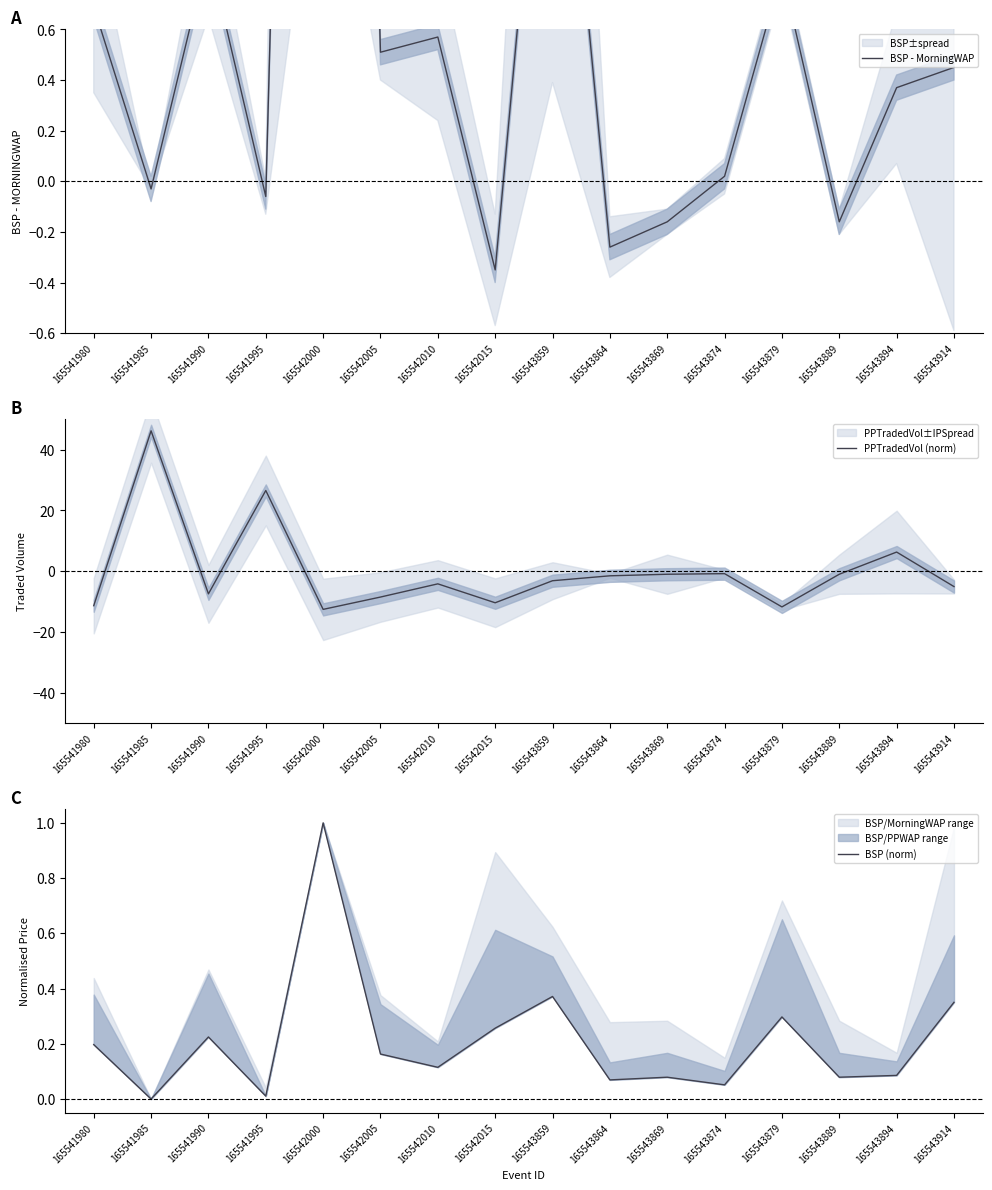

What are all the series names shown in the legend?

BSP - MorningWAP, PPTradedVol (norm), BSP (norm)